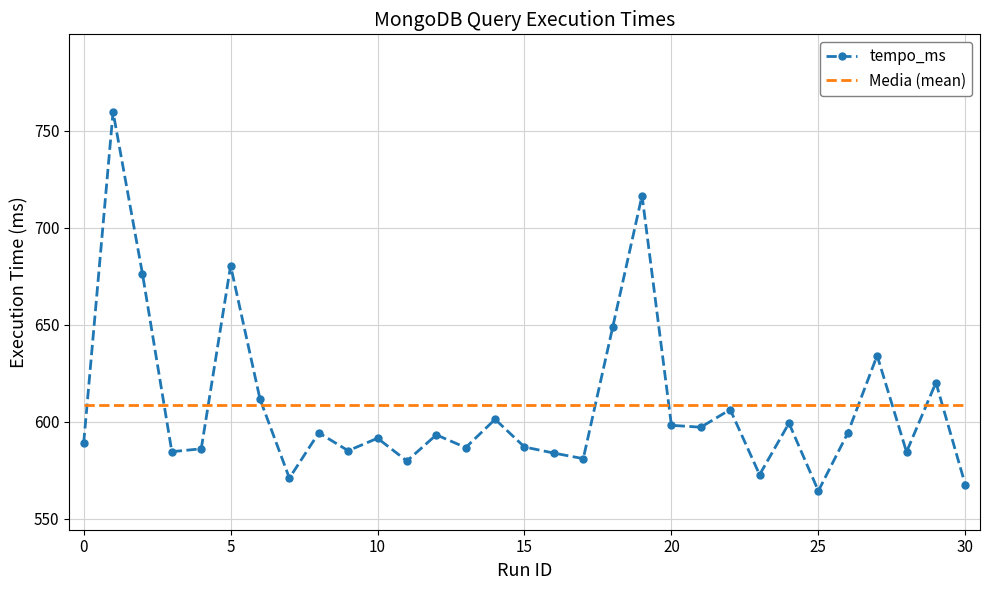

Which series has the widest spread of values?

tempo_ms